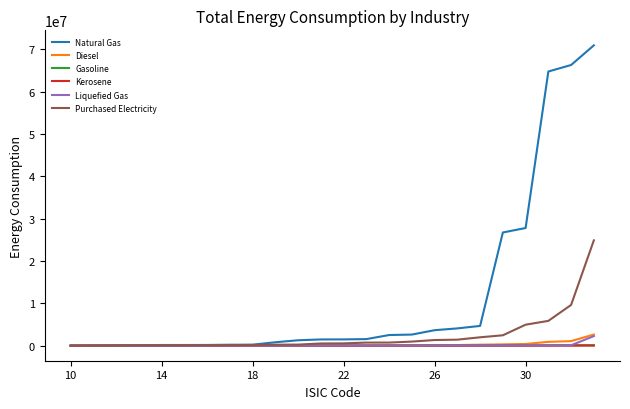

Which series has the largest total across all categories?

Natural Gas